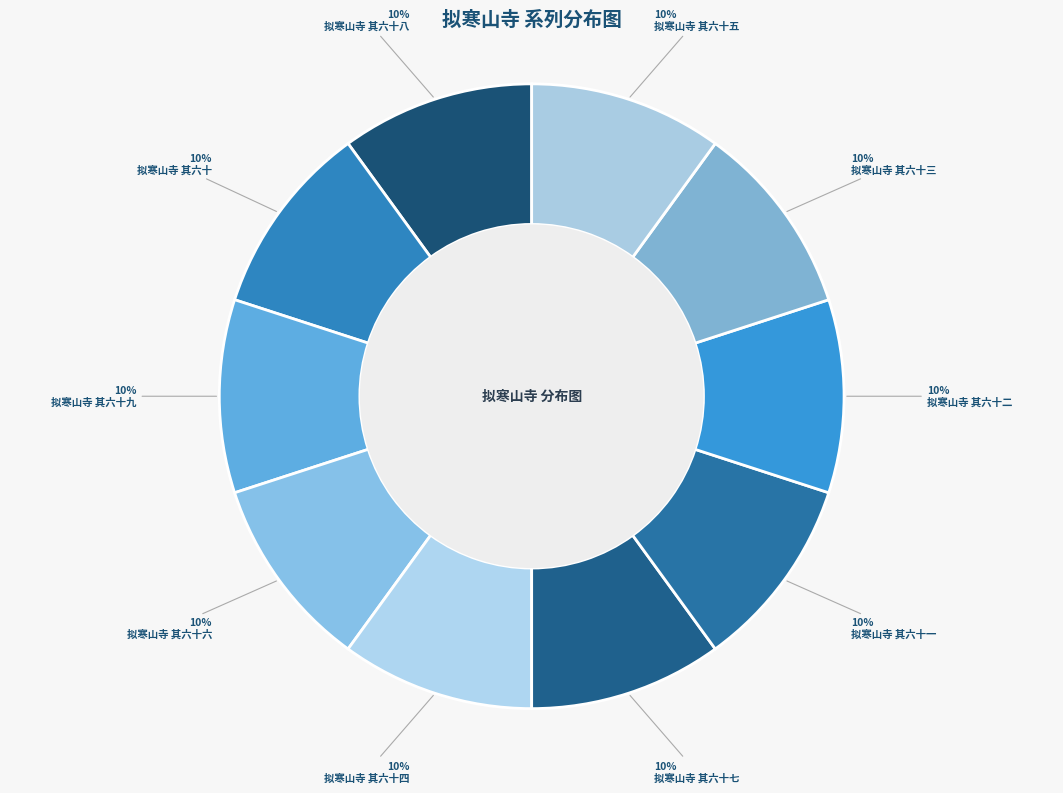

What is the largest slice in the pie chart?

拟寒山寺 其六十九